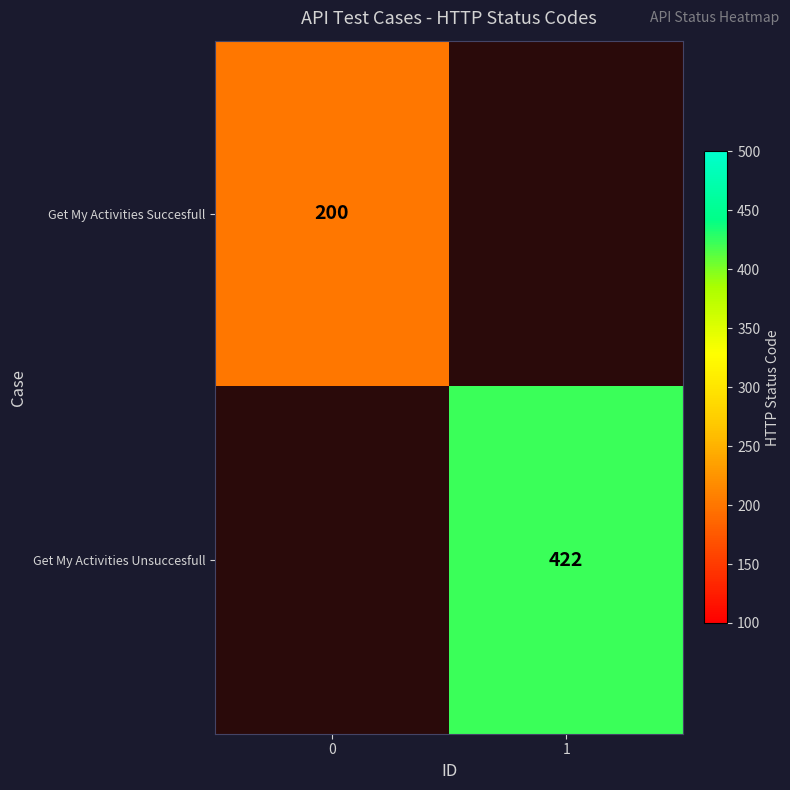

Is it true that Get My Activities Unsuccesfull equals 422 at 1?

True